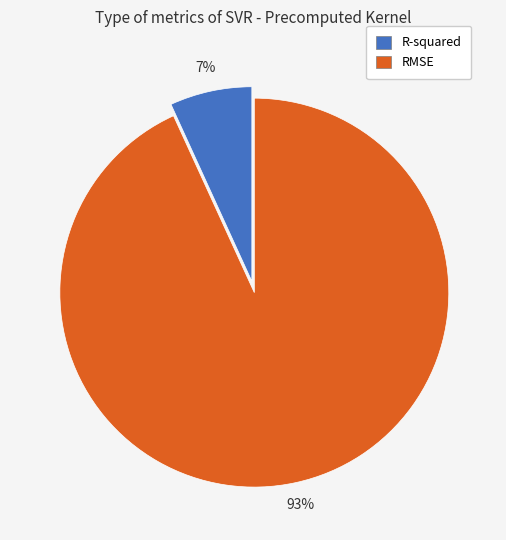

To the nearest percent, what percentage of the pie is RMSE?

93%